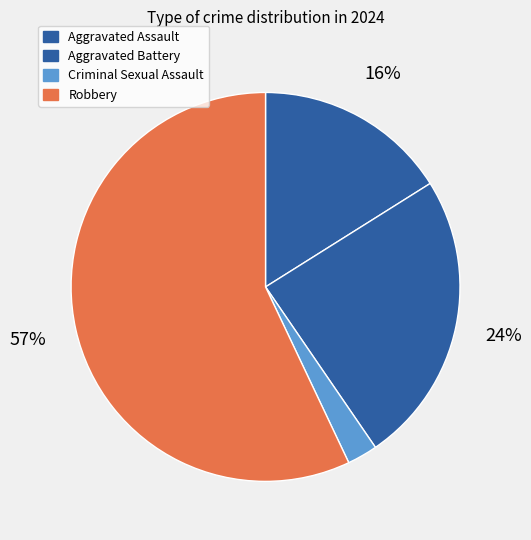

What is the total percentage of Aggravated Battery and Criminal Sexual Assault?

26.9%